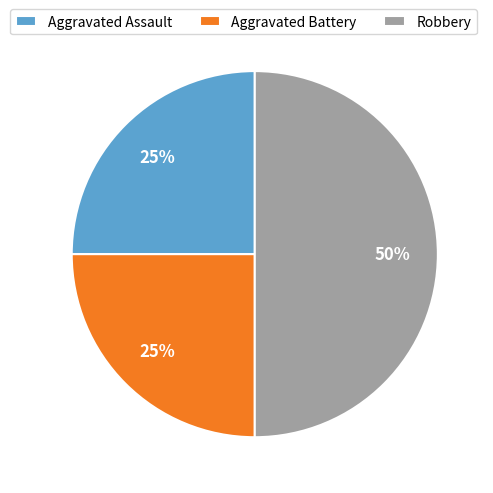

Combined, do Aggravated Assault and Robbery account for over 50%?

Yes